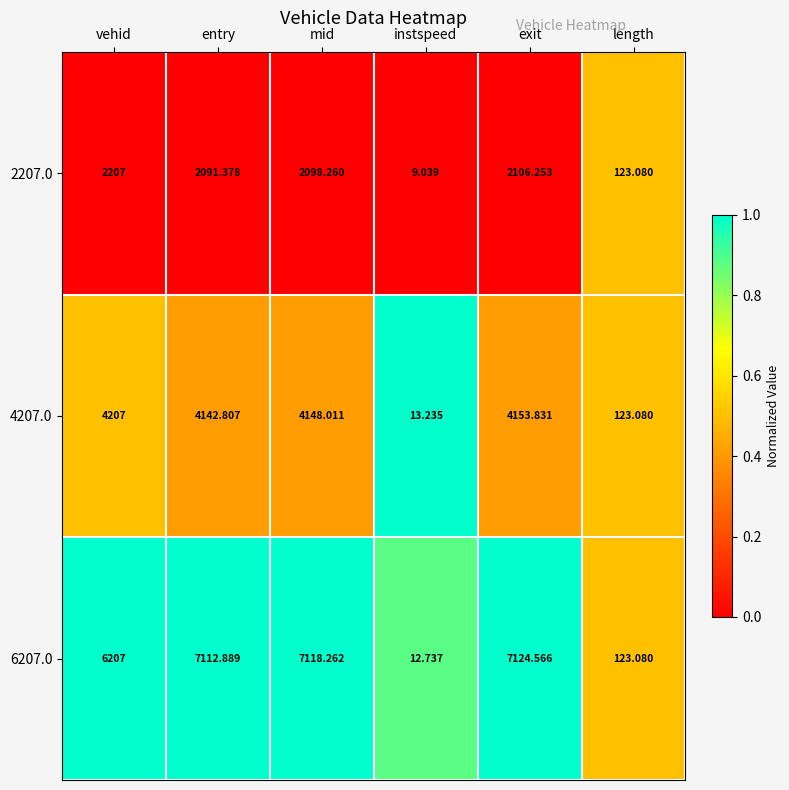

At which label does 2207.0 reach its peak?

vehid